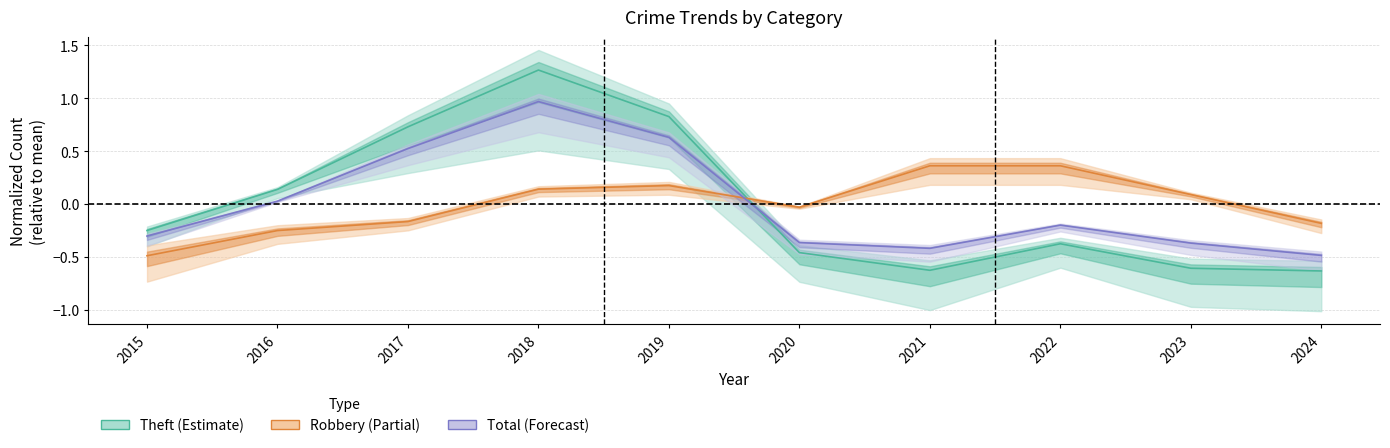

Between 2015 and 2019, which series saw the biggest shift?

Theft